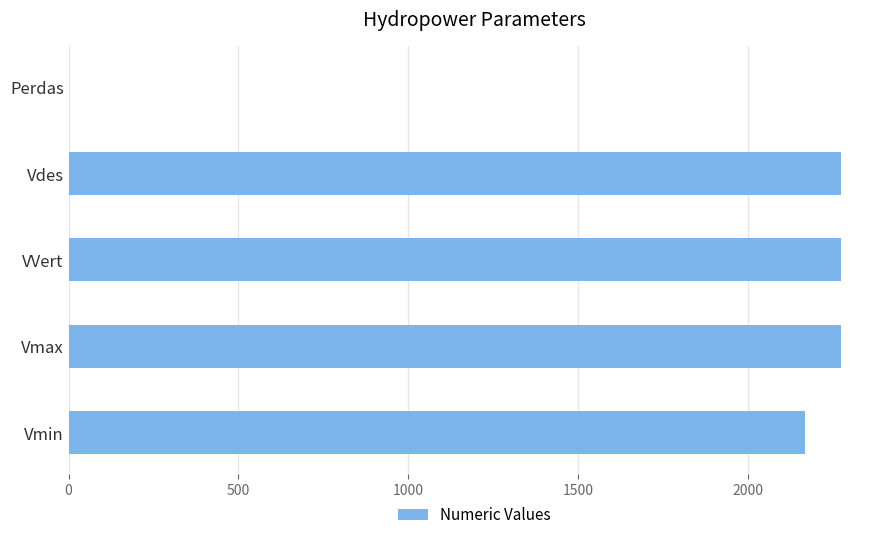

What is the change in value from Vmin to VVert?

+106.6